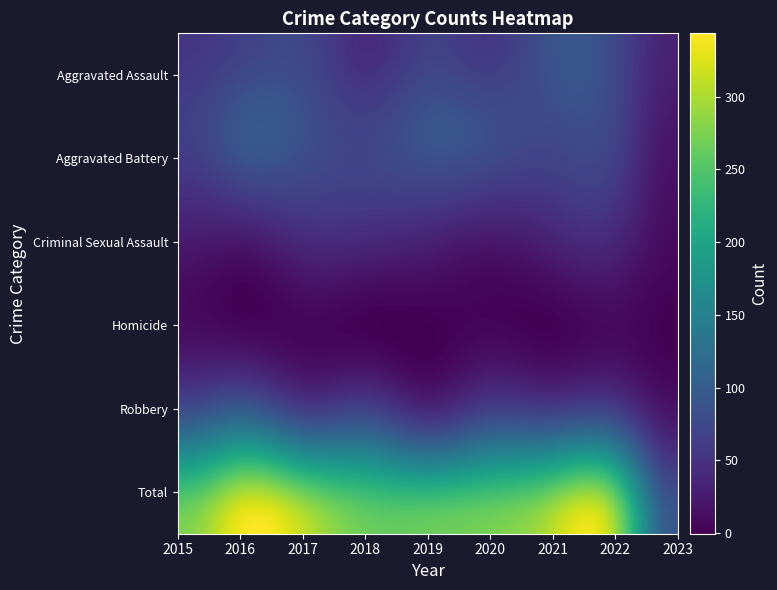

Which series has the largest total across all categories?

Total